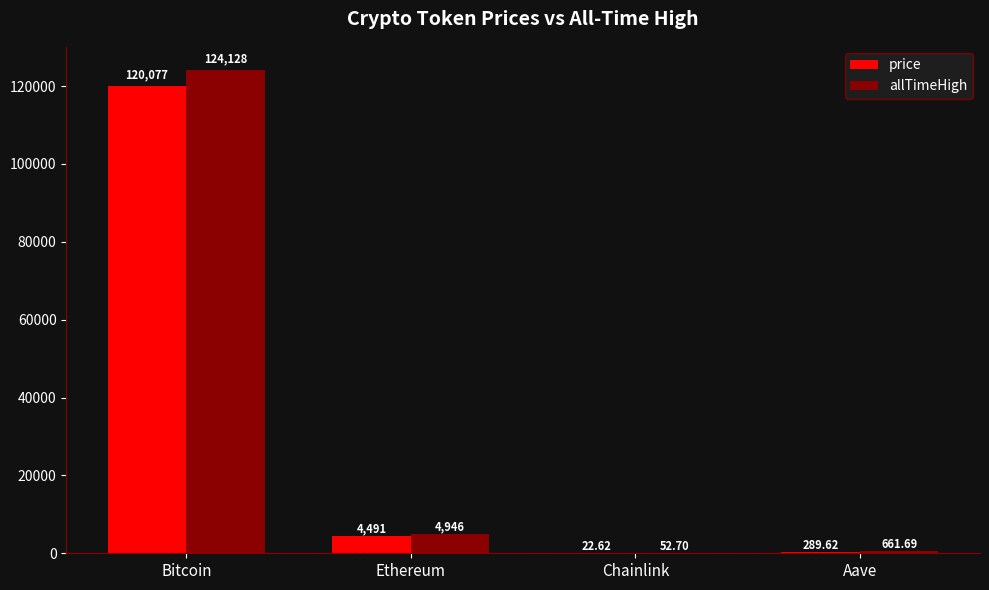

Which category has the highest value in the allTimeHigh series?

Bitcoin